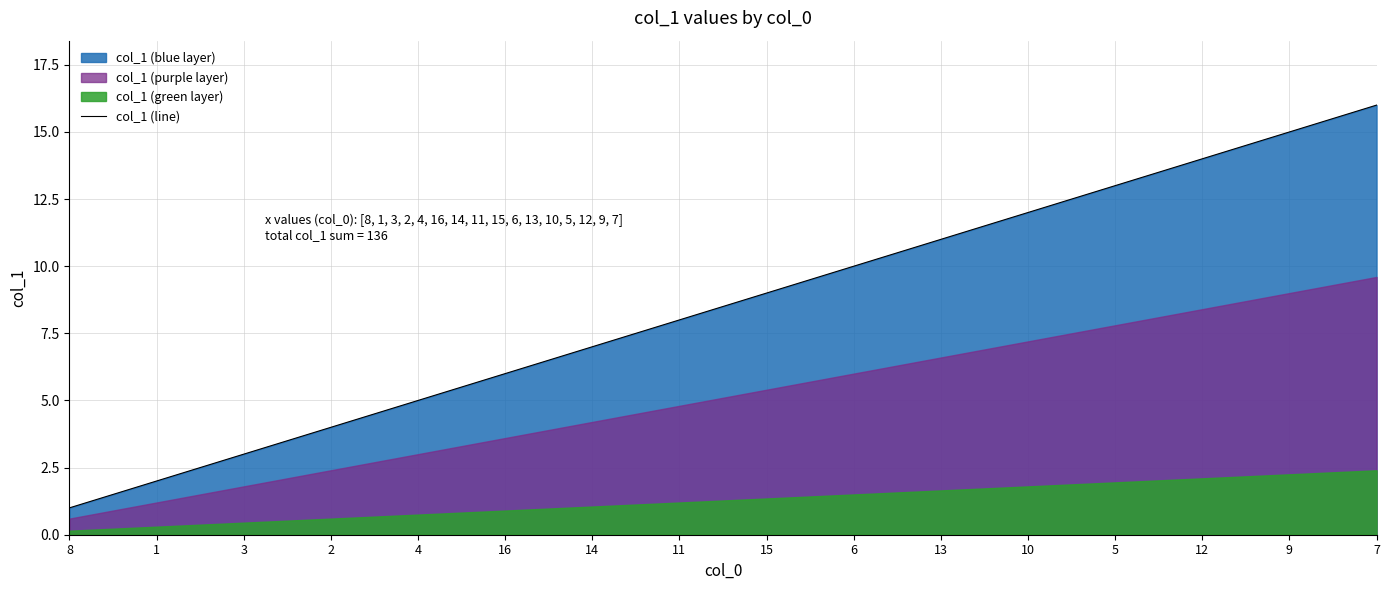

Which has a higher value, 4 or 16?

16